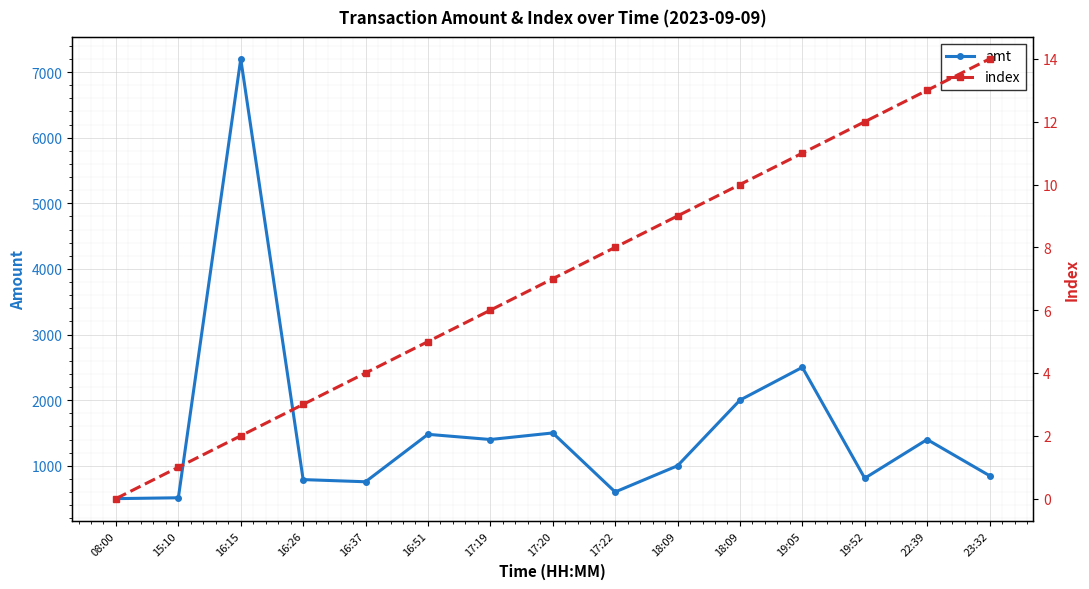

The value of index at 19:52 is 15.7. True or false?

False